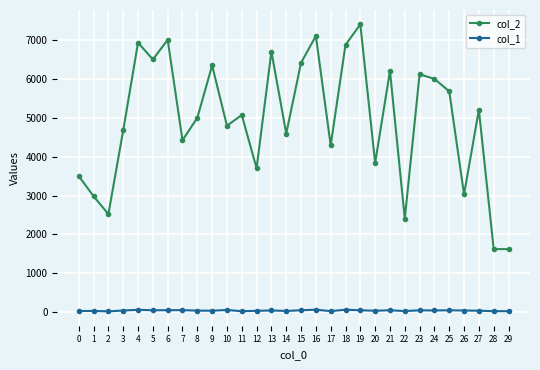

The col_1 series shows 46 at 3. True or false?

True